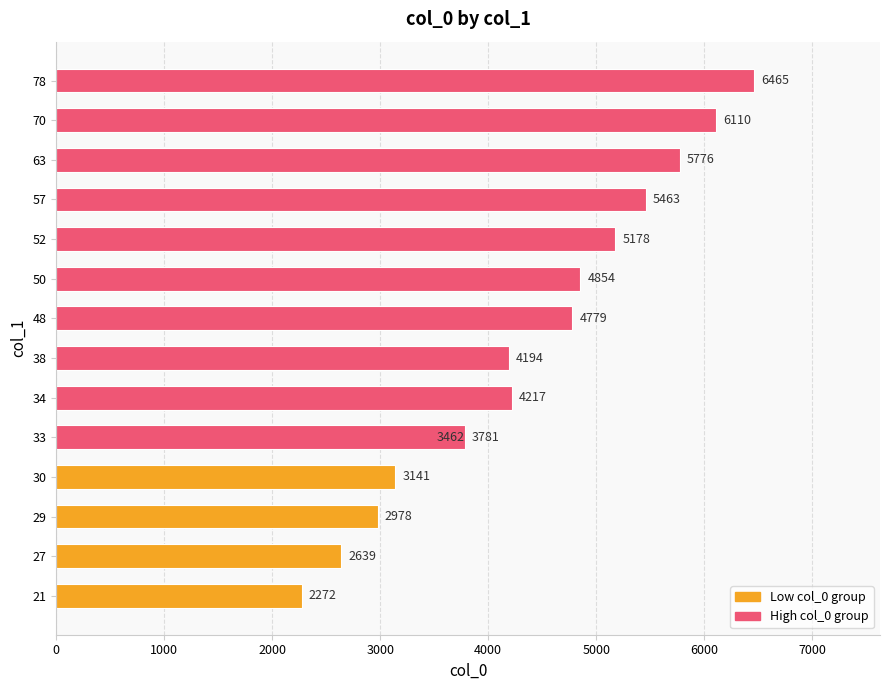

Are the bars horizontal?

Yes